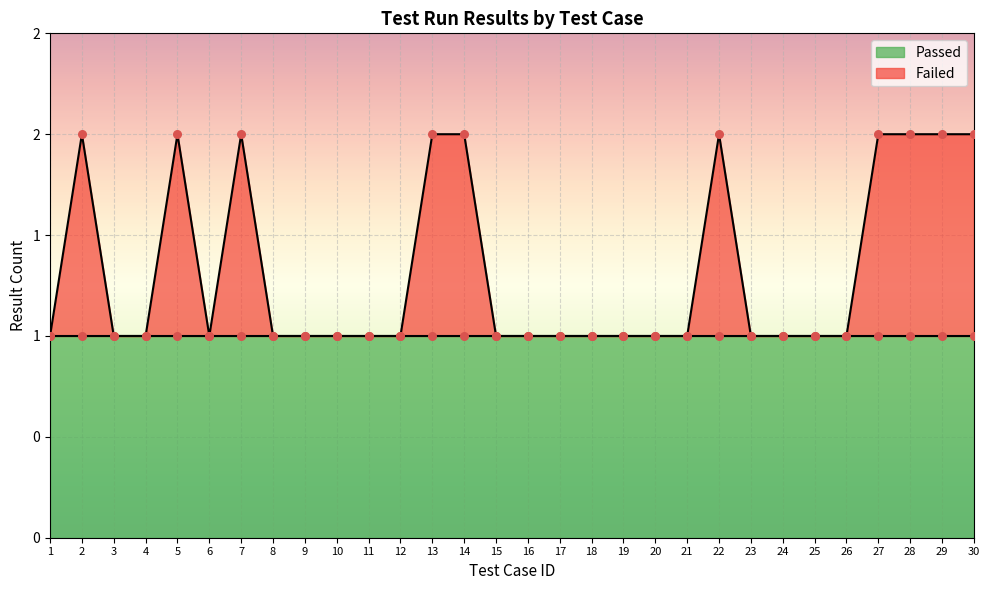

Between 21 and 12, which is larger?

21